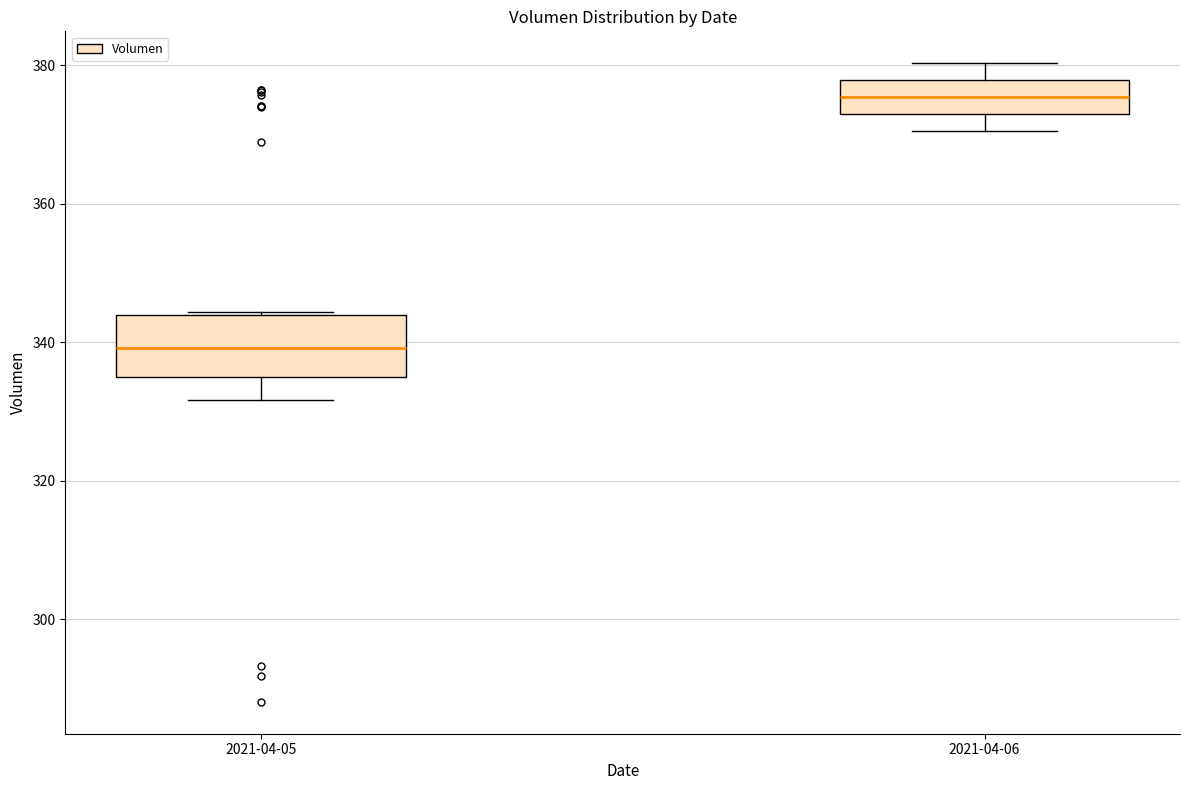

Which box is the tallest, from its lower edge to its upper edge?

2021-04-05